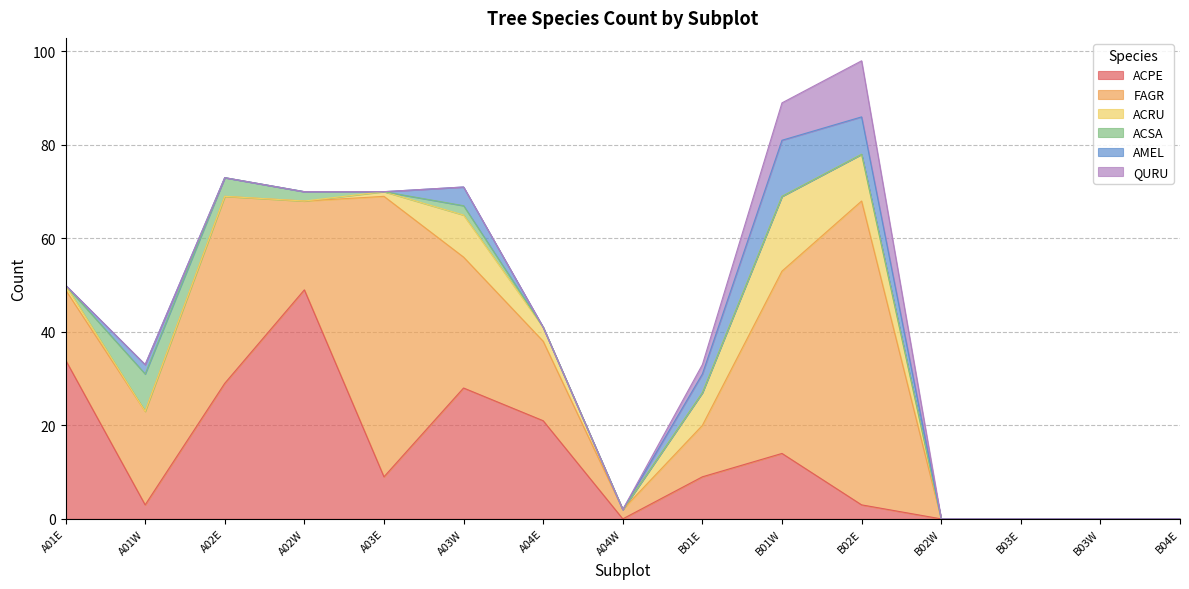

What is the difference between the ACSA values at A02E and B03E?

4